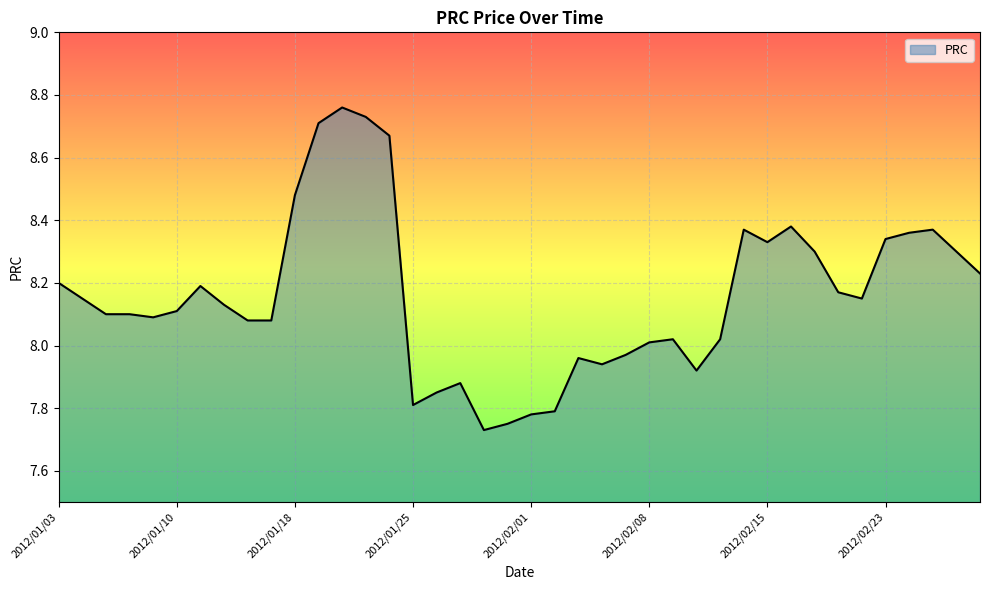

What is the difference between the maximum and minimum values?

1.0